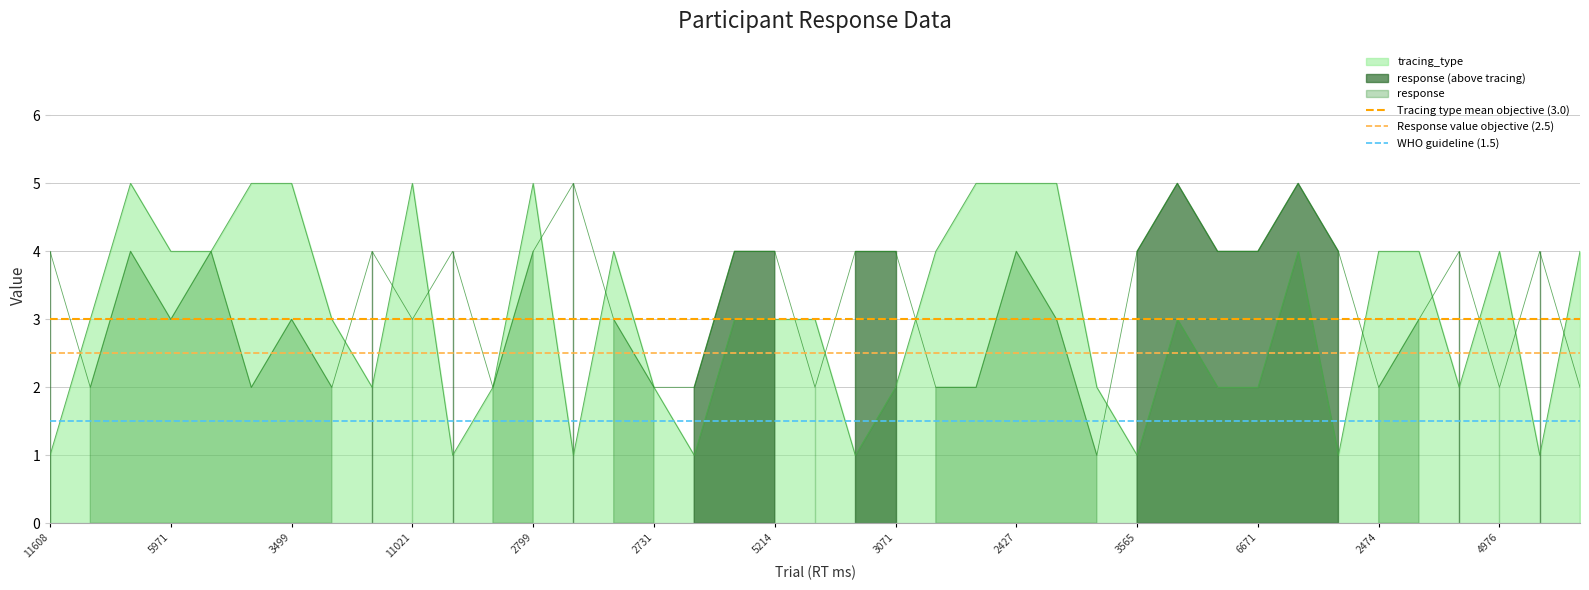

True or false: tracing_type has a value of 1 at 3071.

False